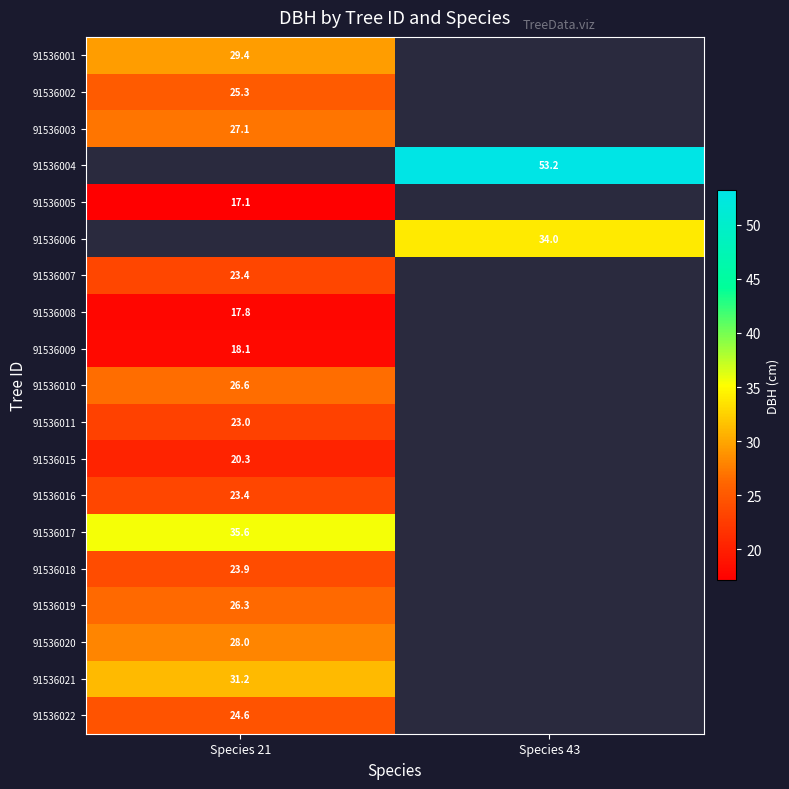

Is the value of 91536005 at Species 21 greater than the value of 91536019 at Species 21?

No